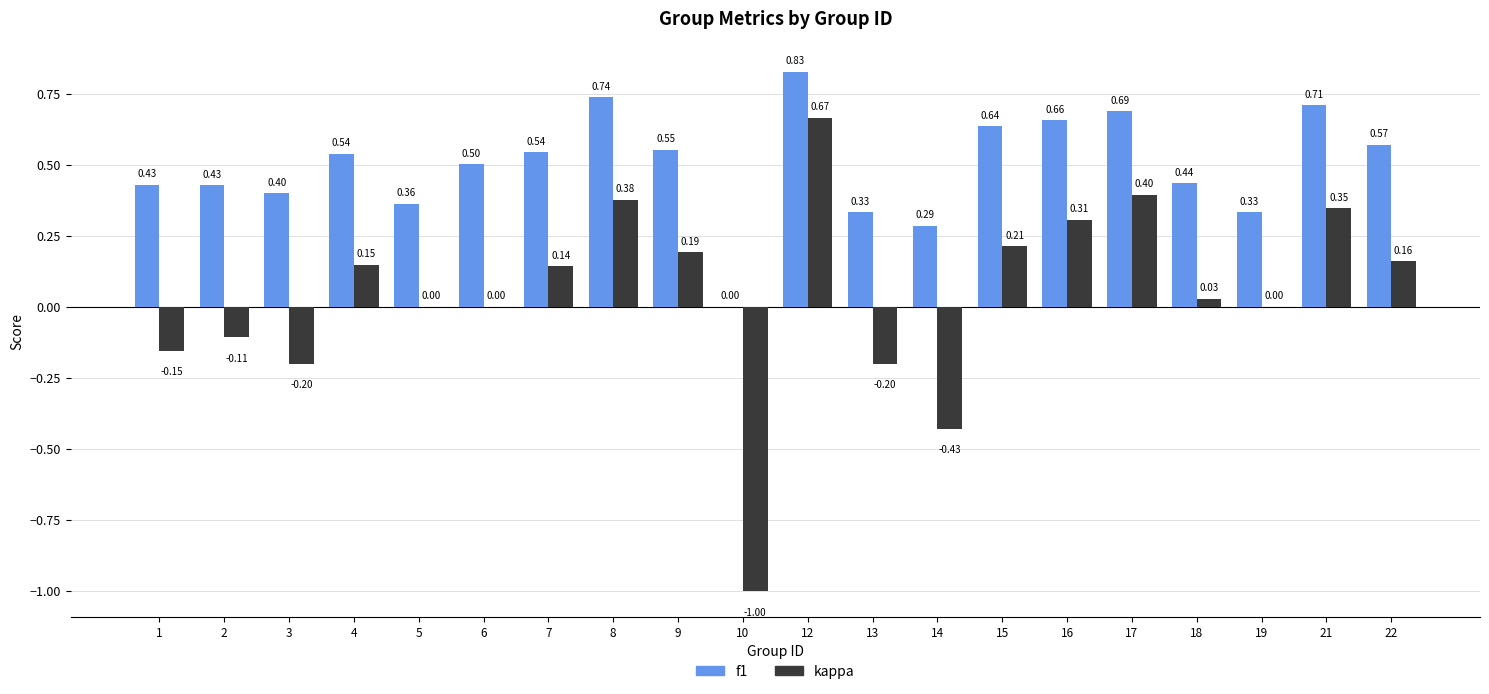

The f1 series shows 0.5 at 6. True or false?

True